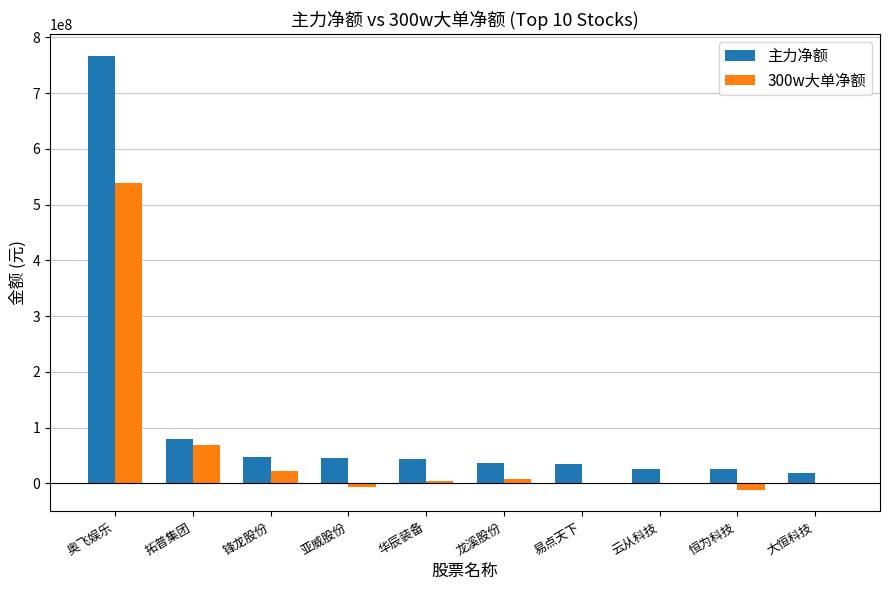

At which label does 300w大单净额 first exceed 3417630?

奥飞娱乐